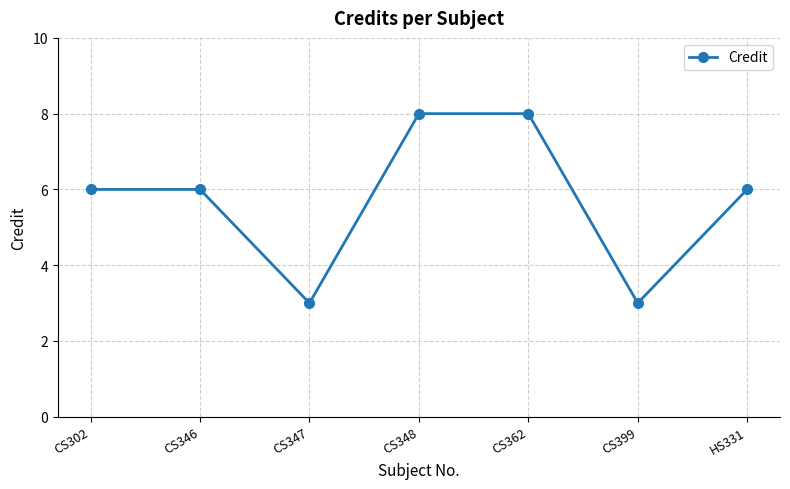

What is the maximum value shown in the chart?

8